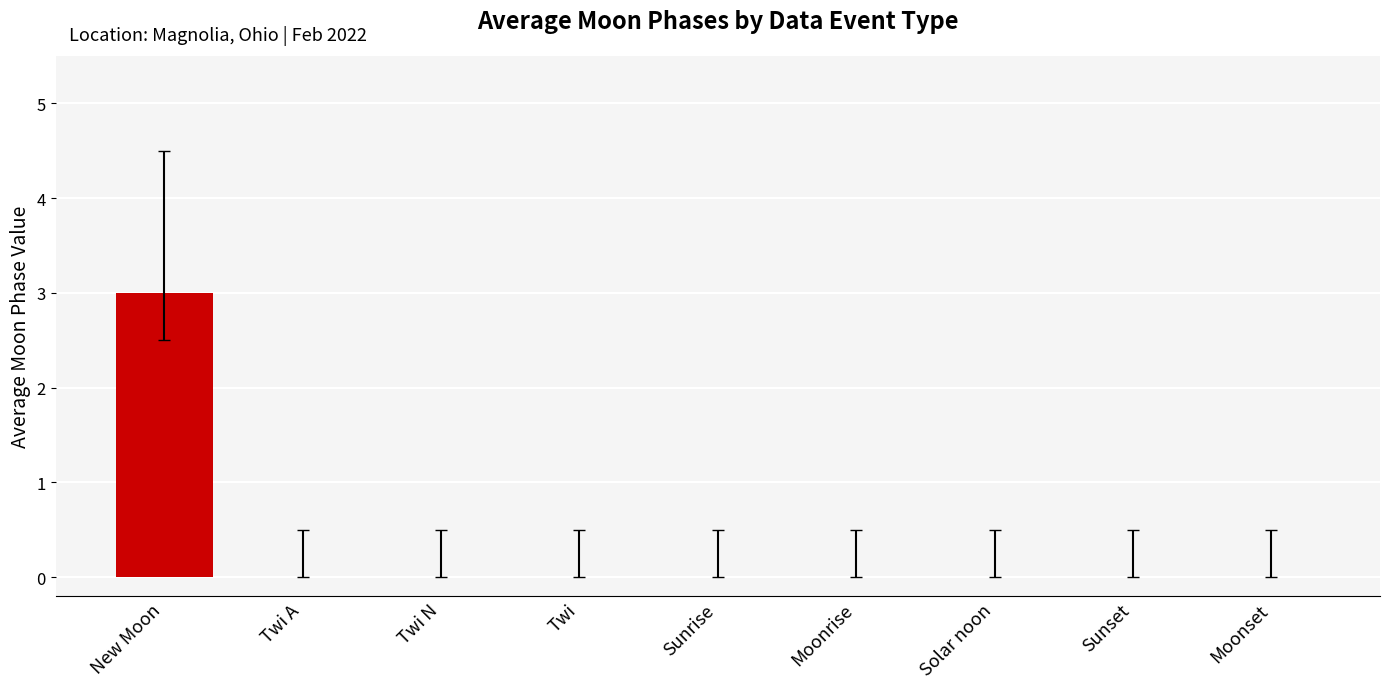

Which category has the highest value across all series?

New Moon